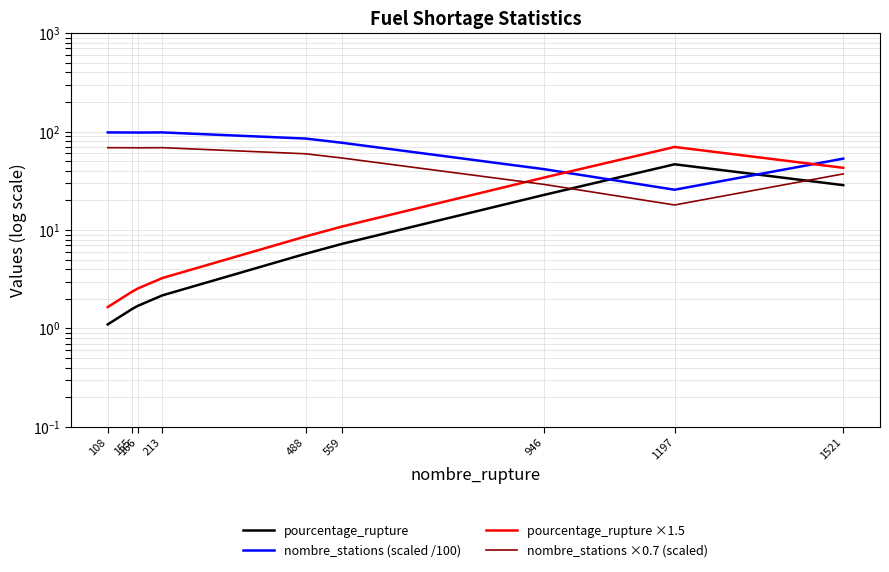

Which series has the largest total across all categories?

nombre_stations (scaled /100)